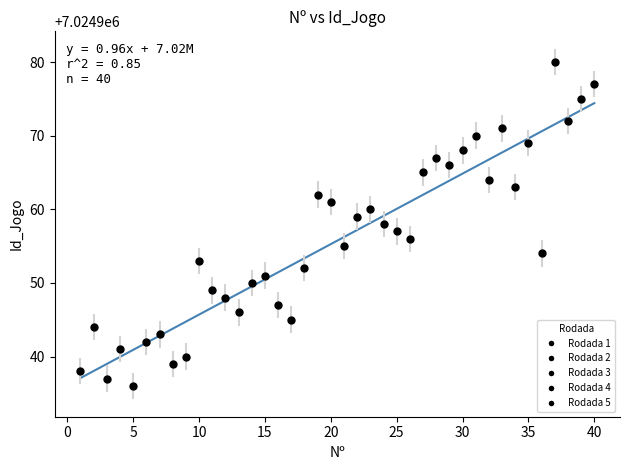

What is the greatest value displayed?

7024974.4